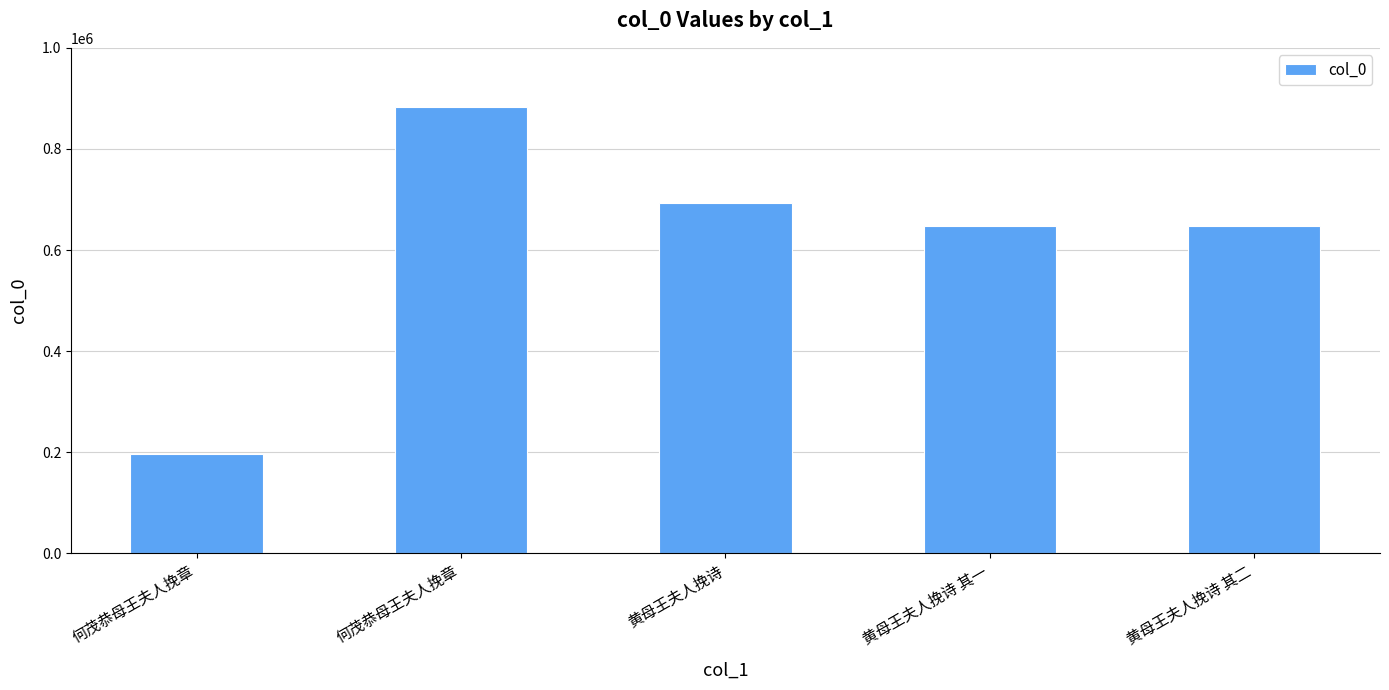

The chart shows a value of 648491 at 黄母王夫人挽诗 其二. True or false?

True